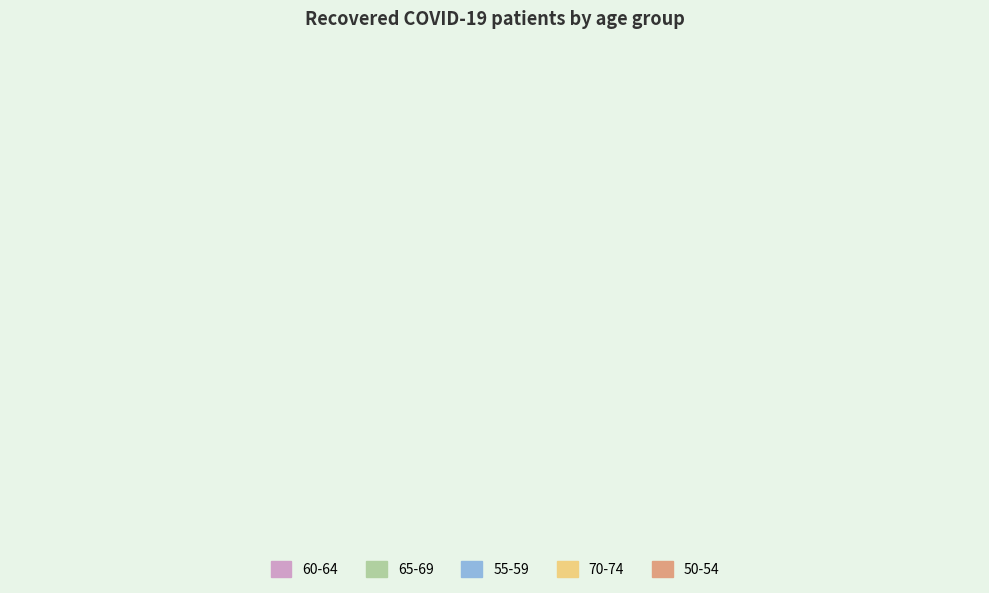

Is it true that 60-64 is 25% of the pie?

False